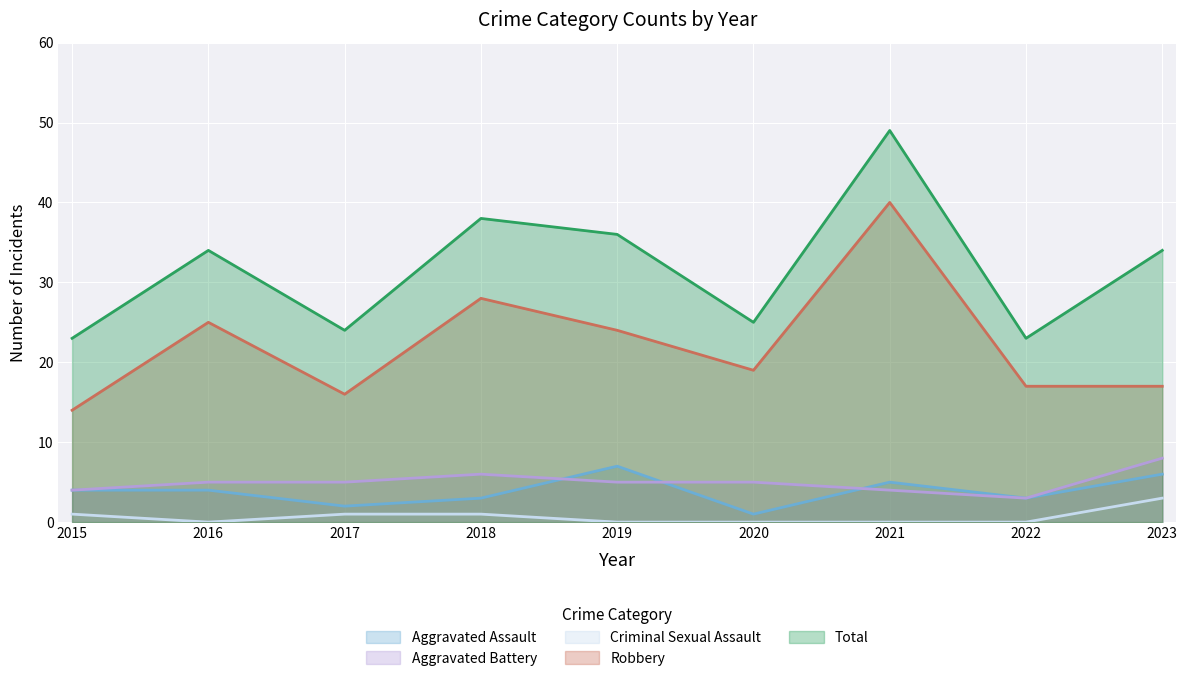

At which label is Criminal Sexual Assault closest to 1?

2015